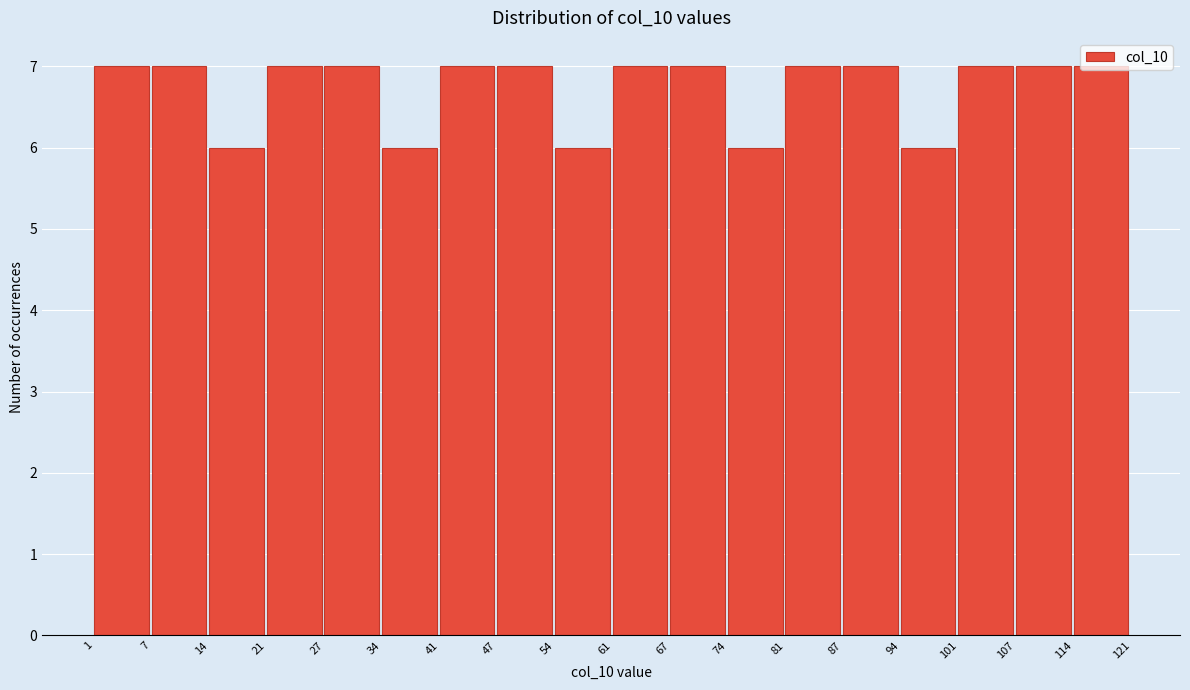

How tall is the bar that spans 14 to 21 on the x-axis? The values are not printed on the chart, so give them approximately, as read against the axis.

6